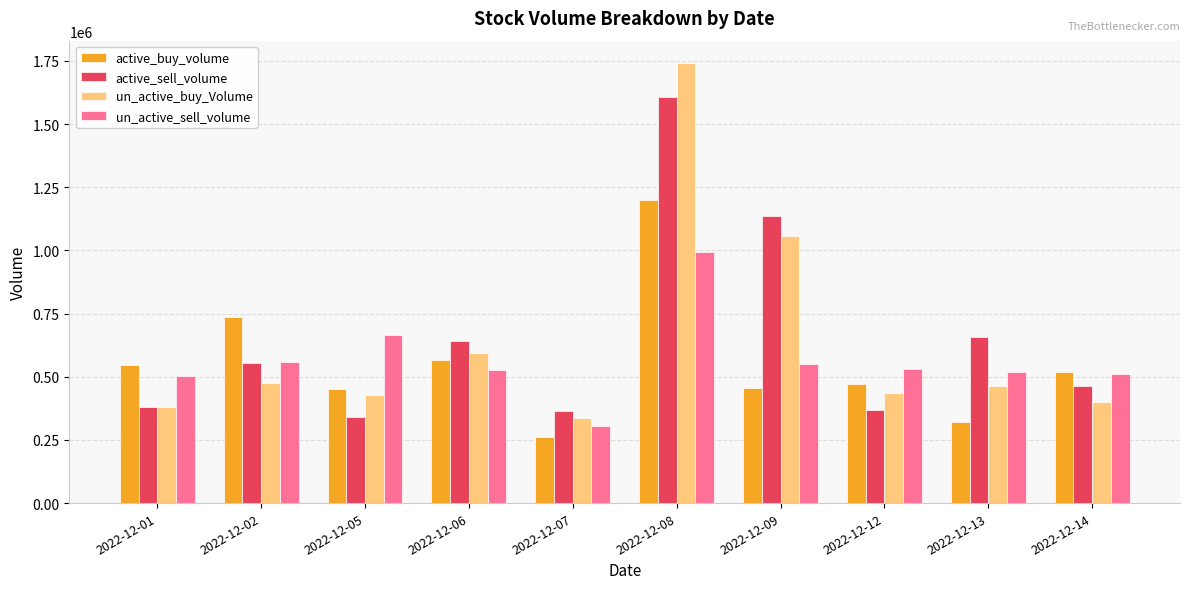

Which series has the largest total across all categories?

active_sell_volume